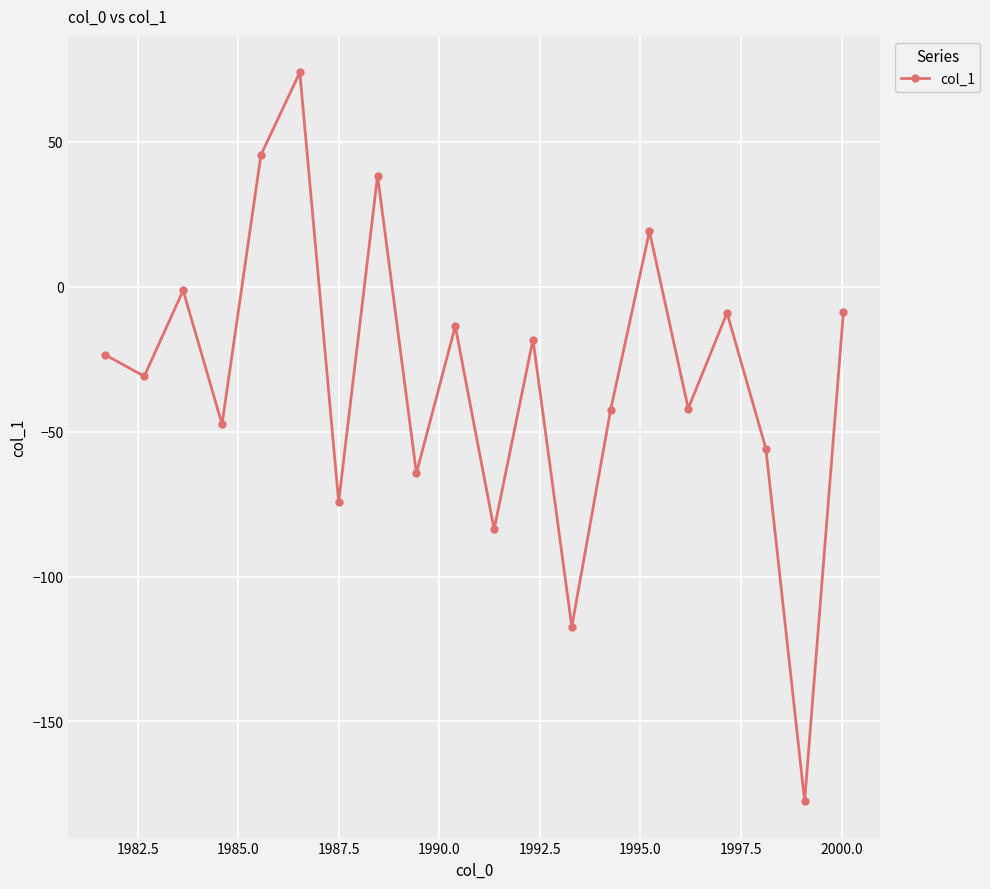

What is the sum of all values?

-633.4